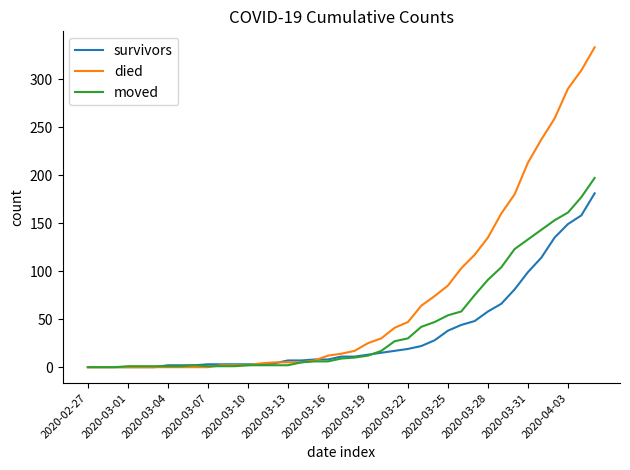

What is the average value of the moved series?

44